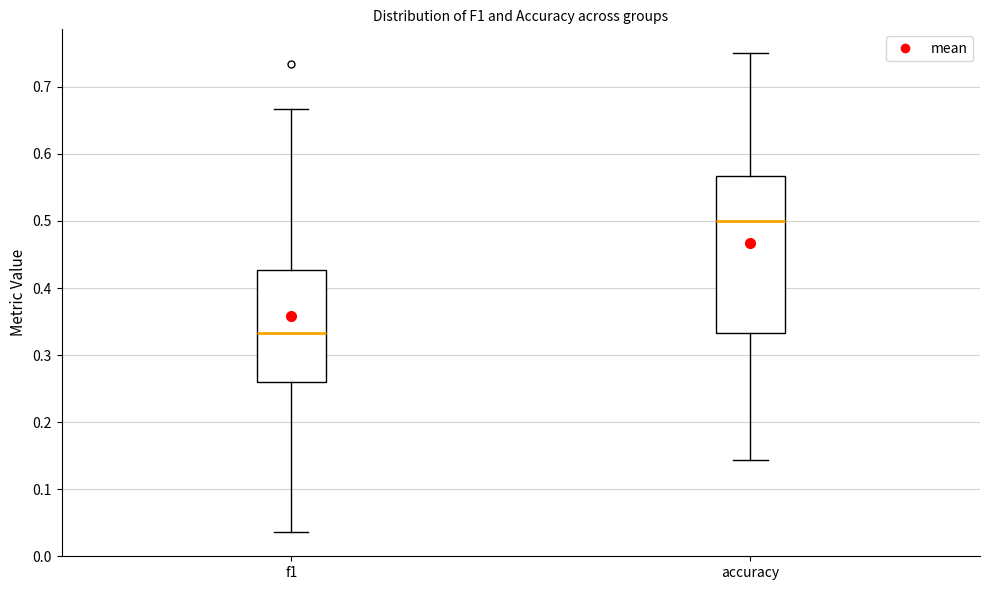

Where does the lower whisker of the box for accuracy end on the y-axis? The values are not printed on the chart, so give them approximately, as read against the axis.

0.14